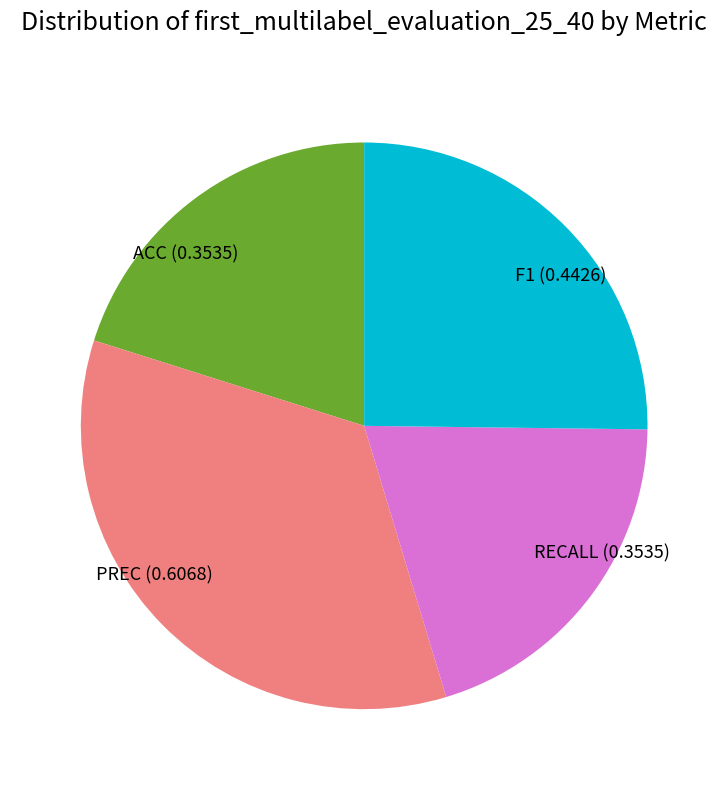

Do F1 (0.4426) and RECALL (0.3535) together represent more than half of the pie?

No